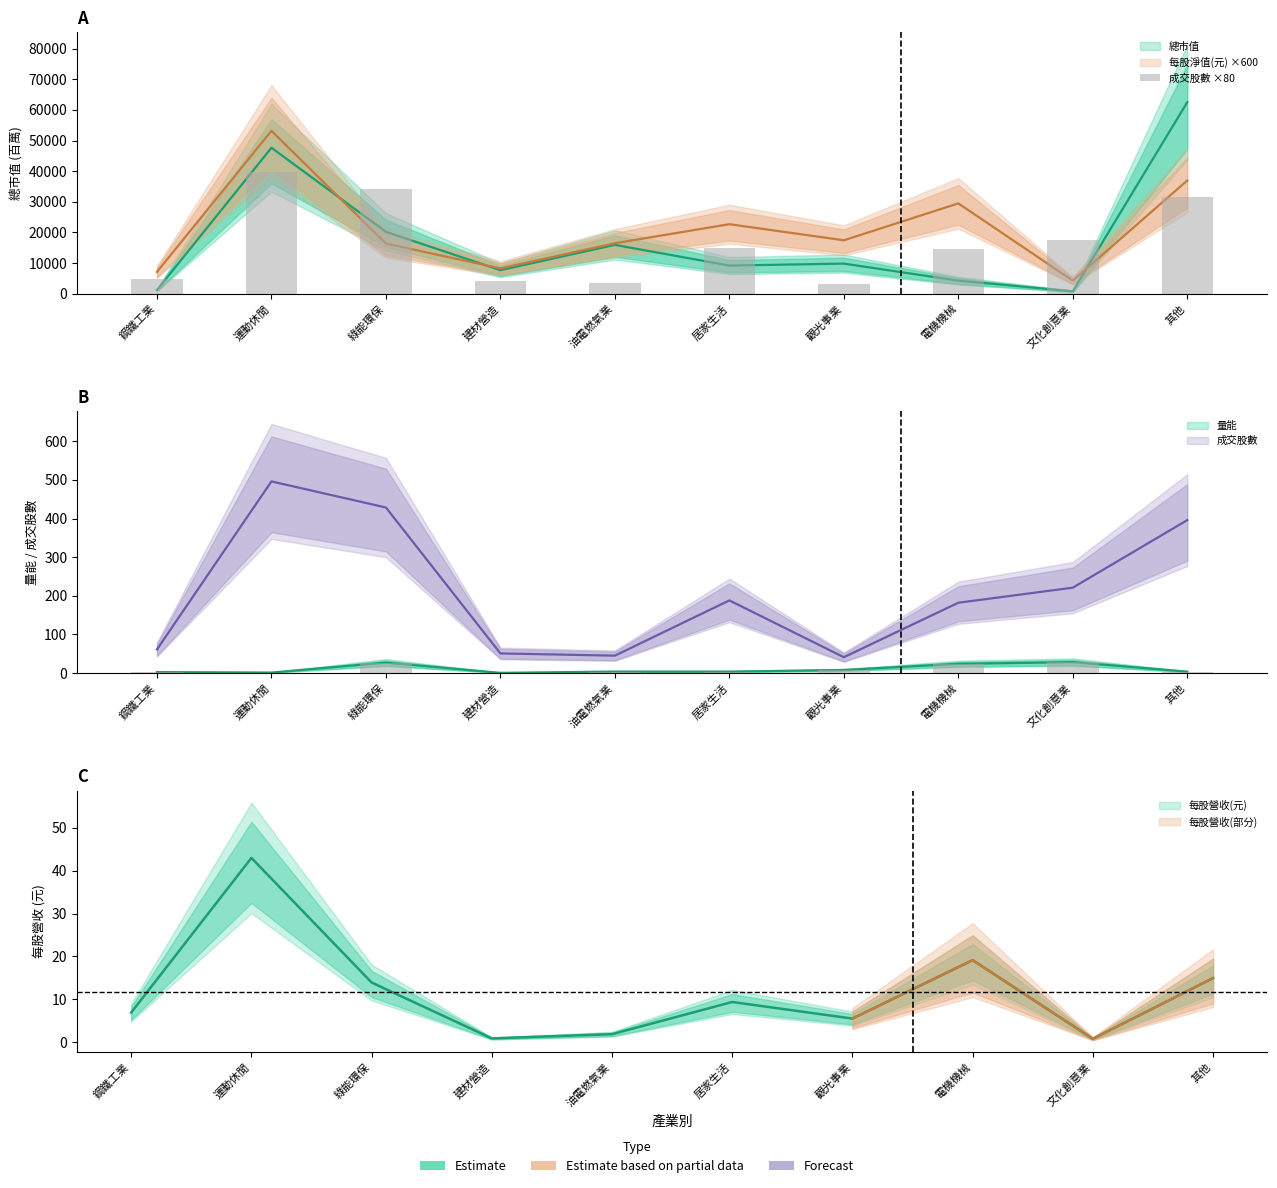

The value at 觀光事業 is 3275.4. True or false?

True